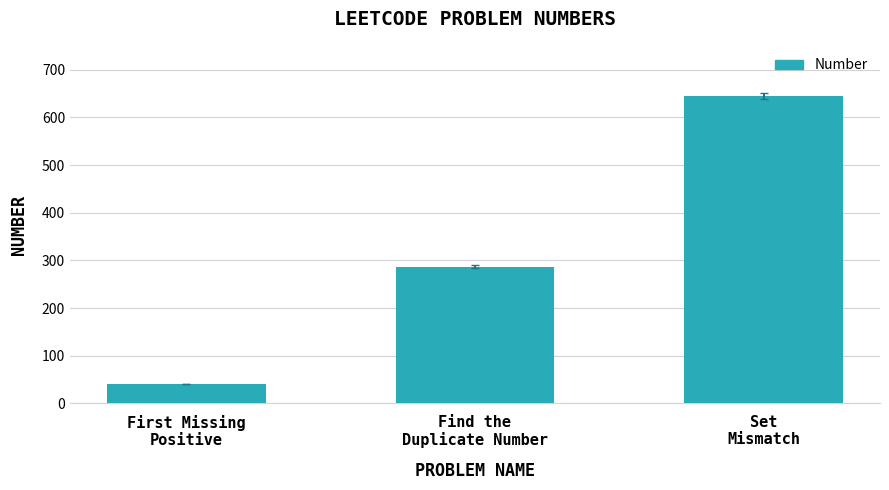

Between Find the
Duplicate Number and First Missing
Positive, which is larger?

Find the
Duplicate Number